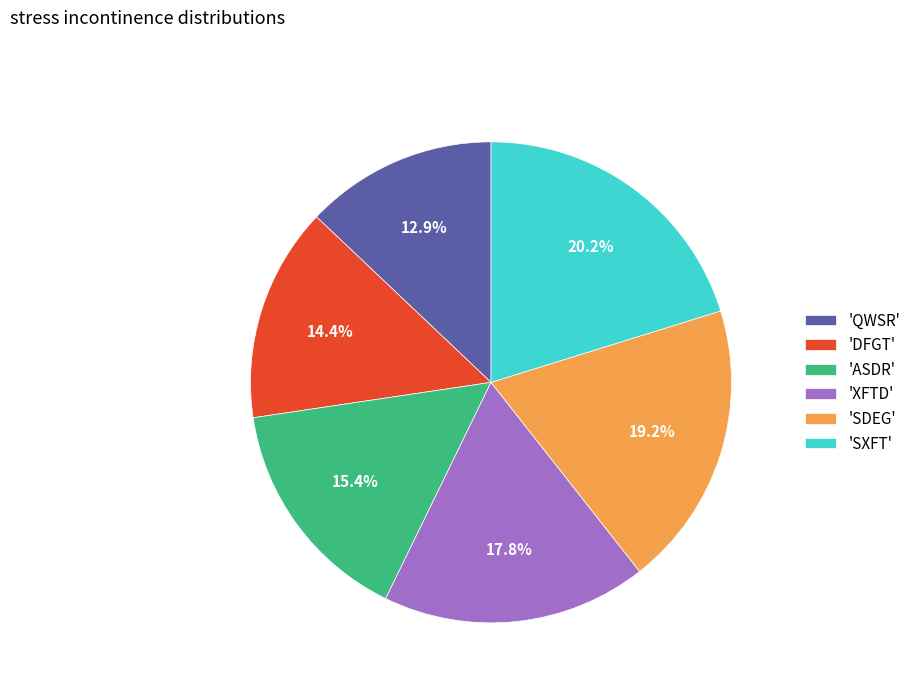

Rank the categories by value from lowest to highest.

'QWSR', 'DFGT', 'ASDR', 'XFTD', 'SDEG', 'SXFT'